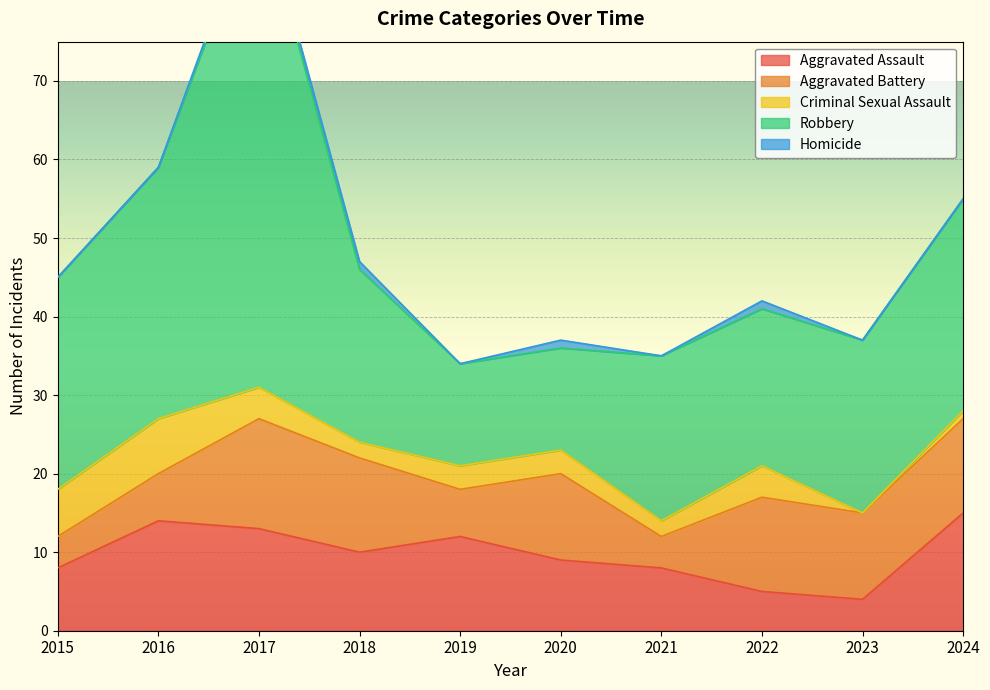

How many interior local peaks does the Aggravated Battery series have?

3